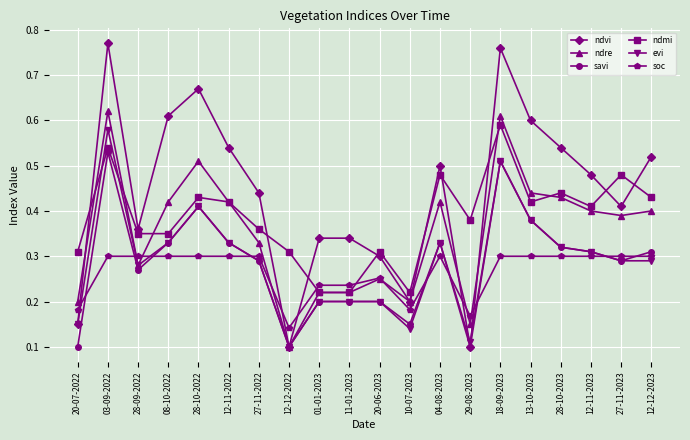

Count the ndvi values in the range 0 to 1.

20